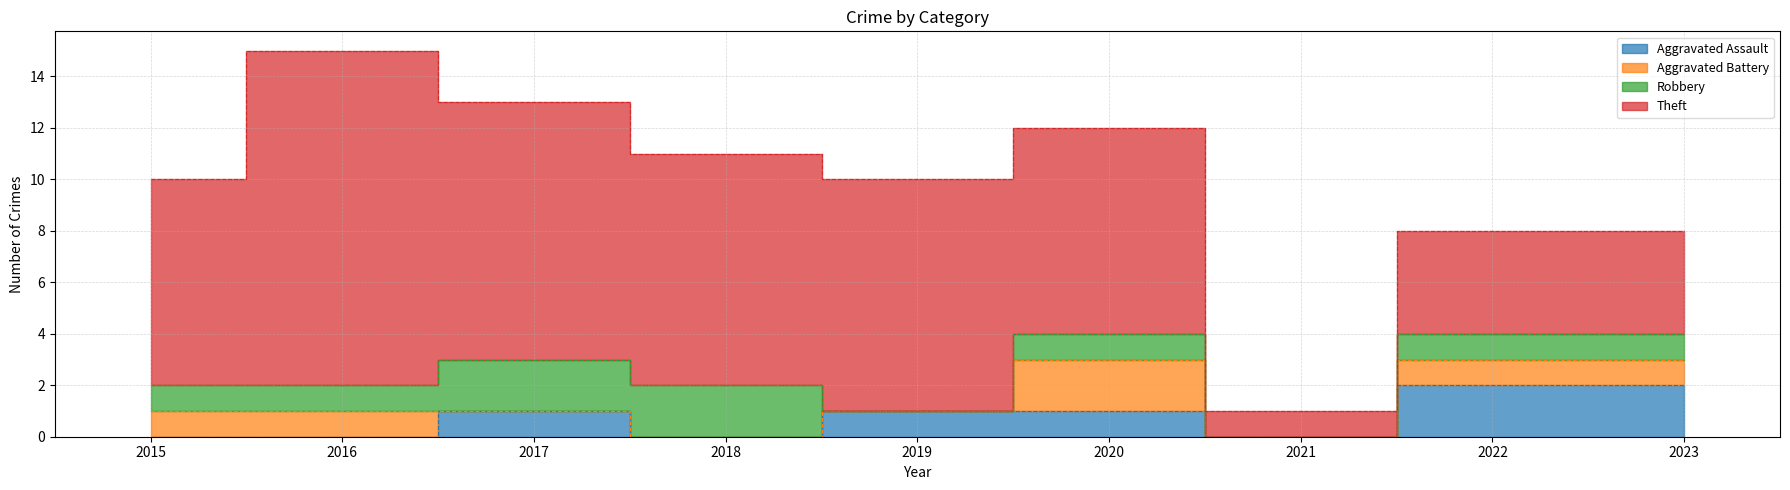

Between 2015 and 2016, which series saw the biggest shift?

Theft